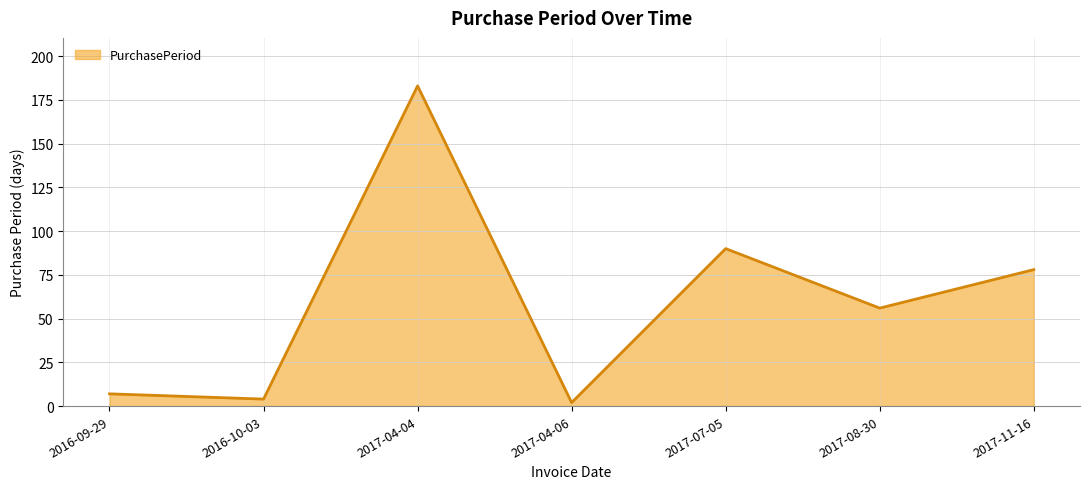

Where is the data nearest to the value 92?

2017-07-05